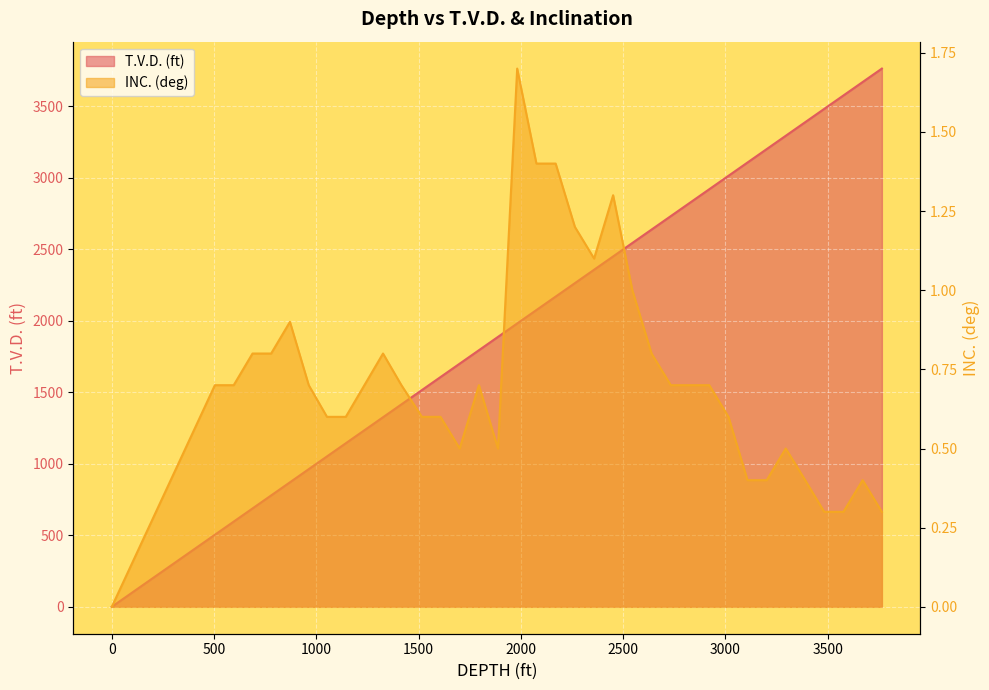

What is the label of the 28th point from the left?

2921.0